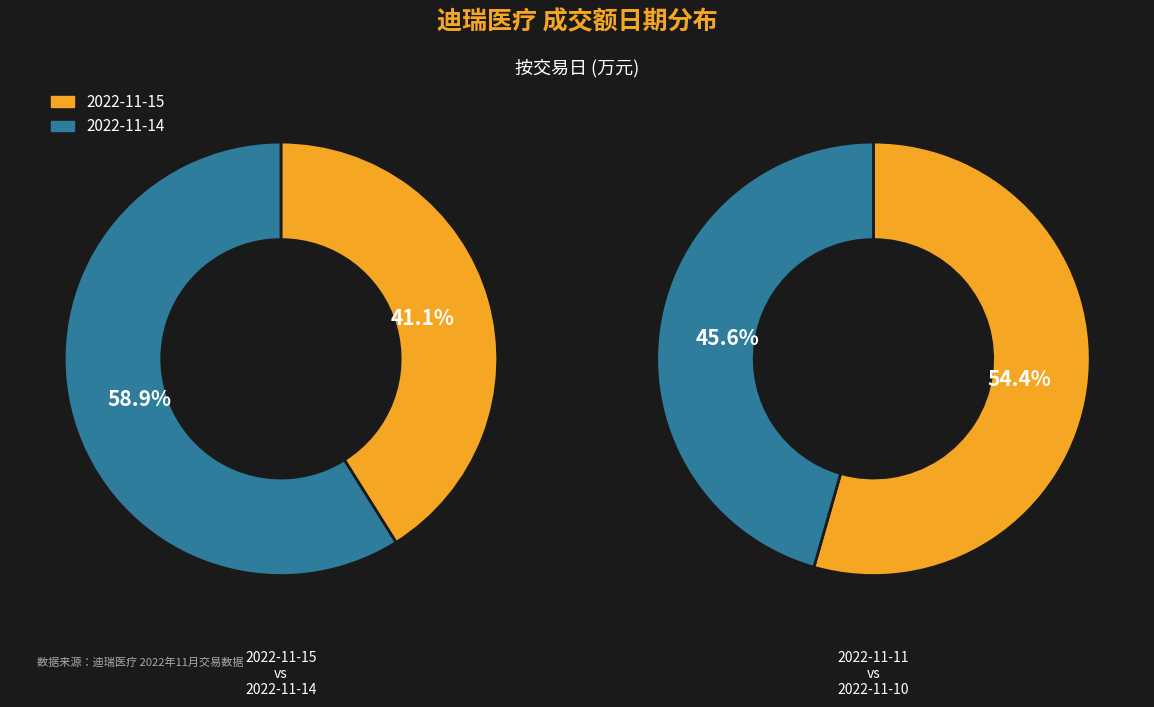

Which has a higher value, 2022-11-14 or 2022-11-15?

2022-11-14